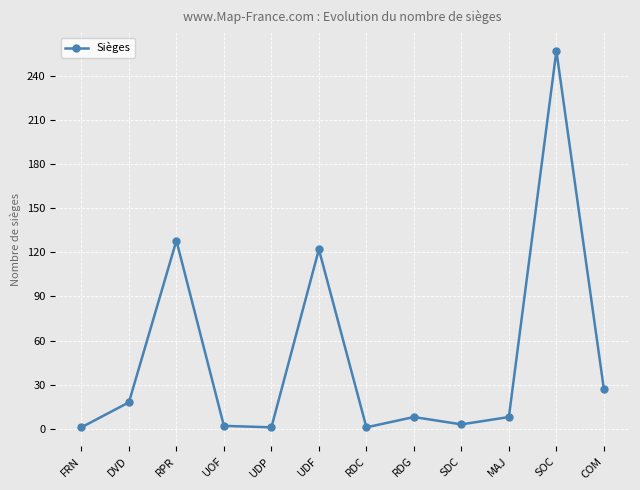

What is the difference between the maximum and second lowest values?

256